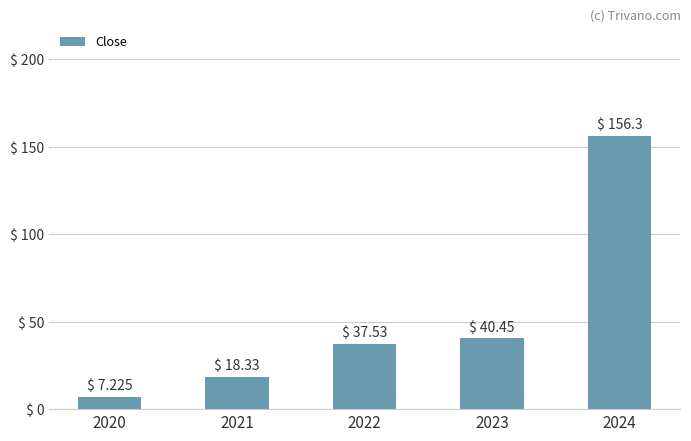

Reading left to right, list all the values displayed in this chart.

7.2	18.3	37.5	40.5	156.3